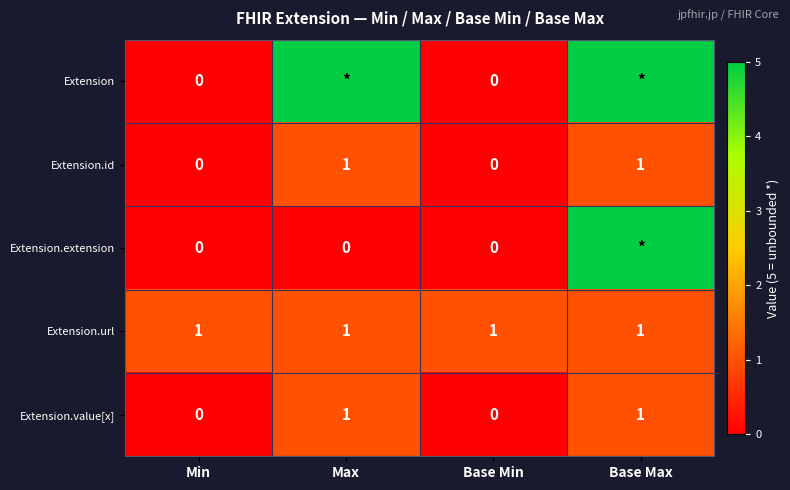

How many Extension.value[x] values are between 0 and 1?

4